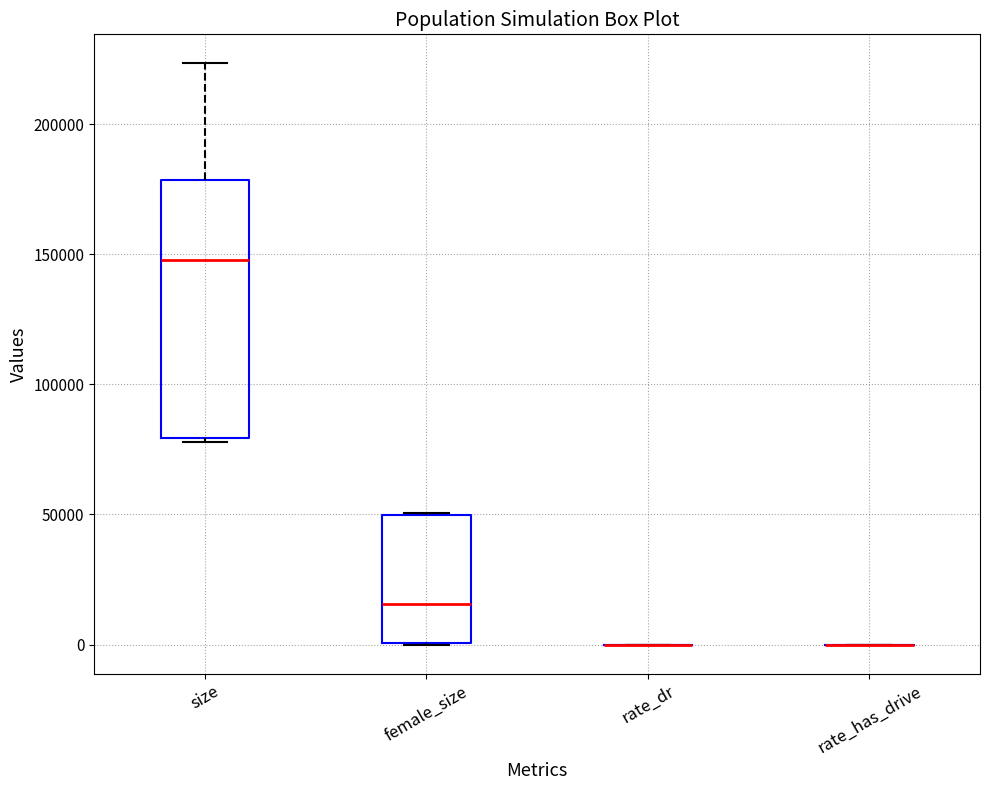

Reading left to right, read every box against the y-axis: the position of its median line, the range the box covers, and the ends of its whiskers. The values are not printed on the chart, so give them approximately, as read against the axis.

size: median 150000, box 80000 to 180000, whiskers 80000 to 225000
female_size: median 15000, box 0 to 50000, whiskers 0 to 50000
rate_dr: box collapsed to a line at 0, whiskers 0 to 0
rate_has_drive: box collapsed to a line at 0, whiskers 0 to 0